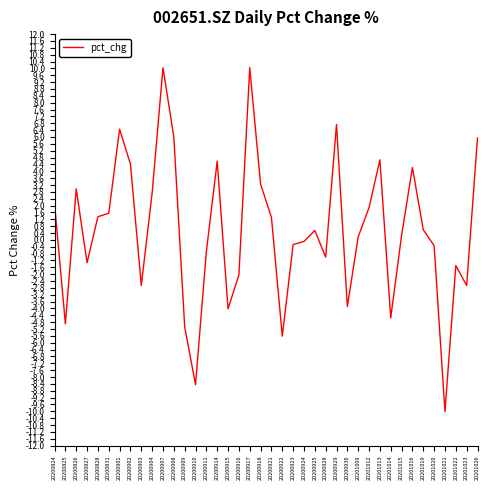

What is the sum of all values?

22.8